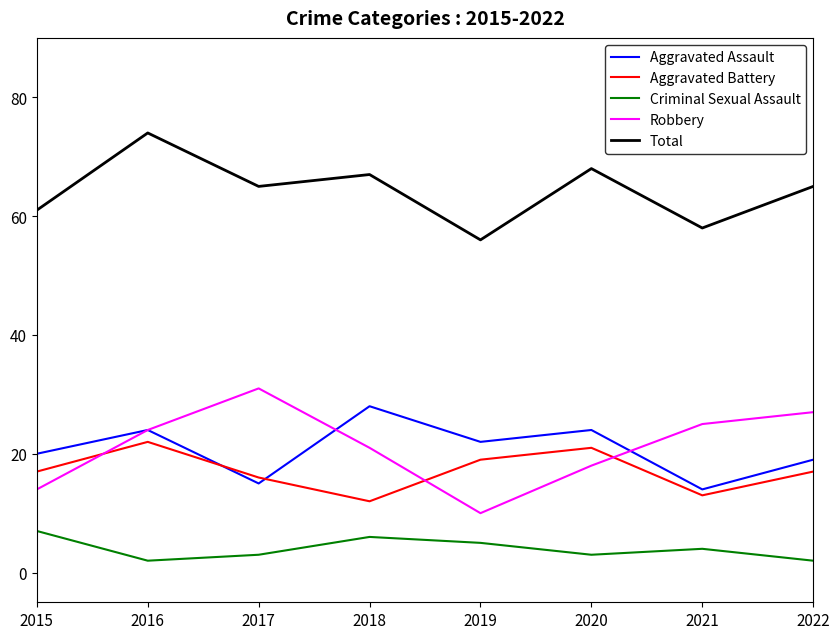

Between 2017 and 2020, which series saw the biggest shift?

Robbery